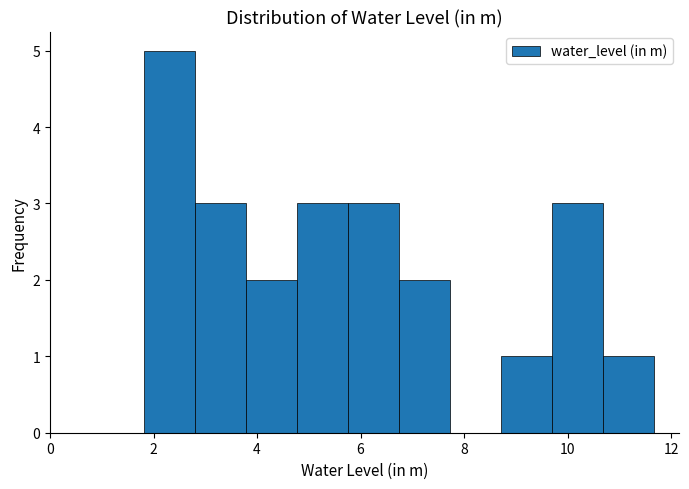

Which range on the x-axis has the tallest bar?

1.8 to 2.8